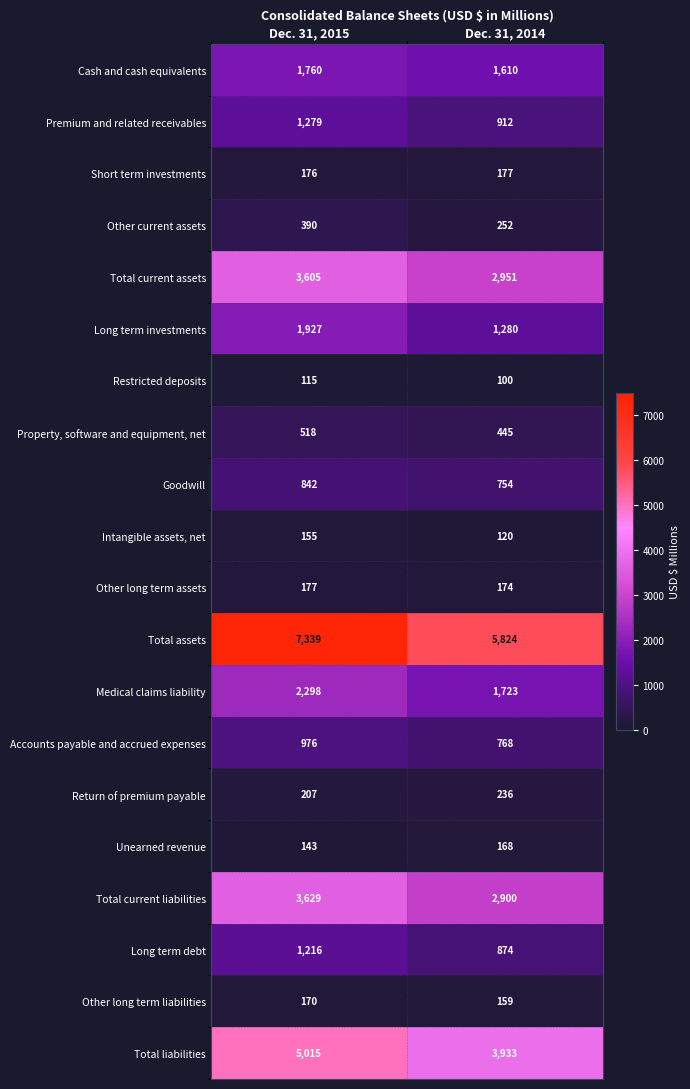

How many data points does each series have?

2